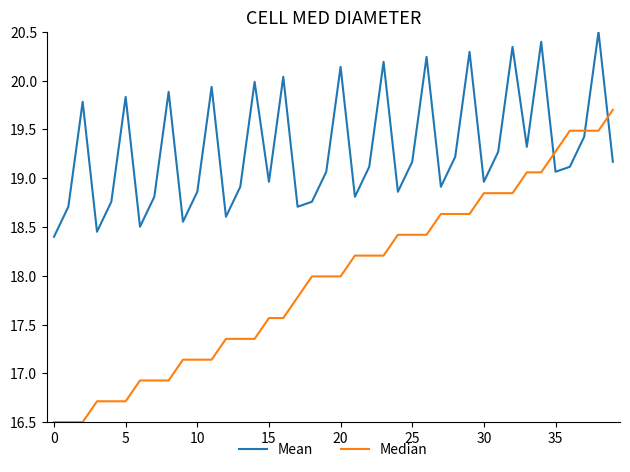

Is this an area chart (filled region under the line)?

No